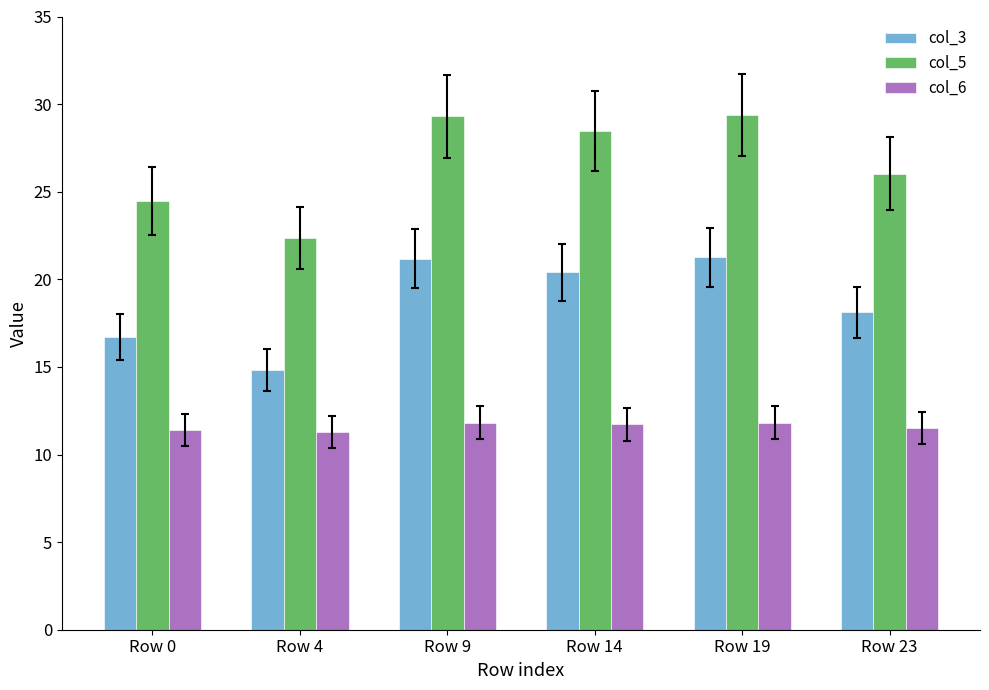

Which series has the largest total across all categories?

col_5